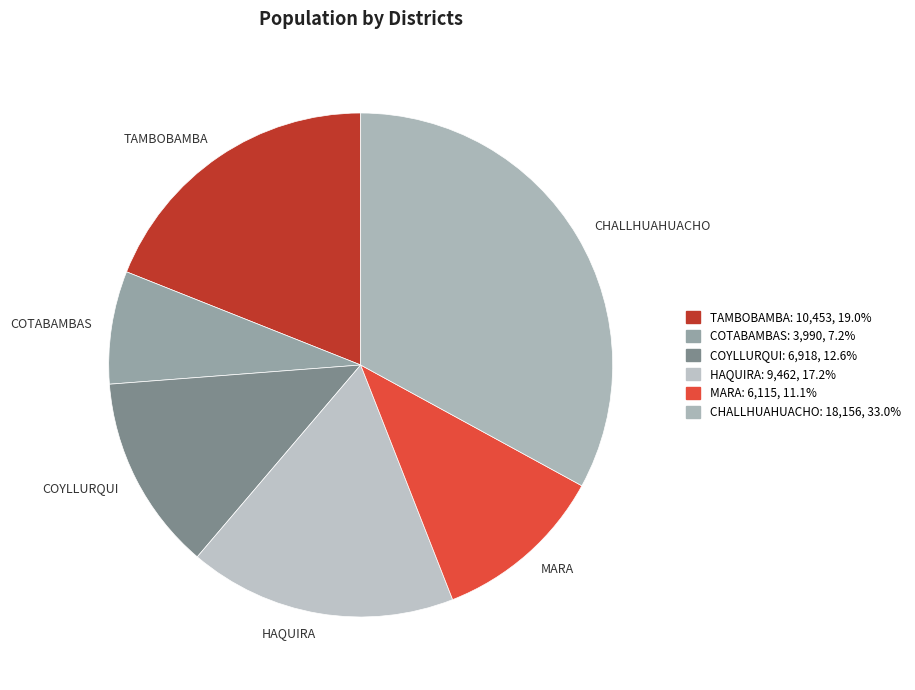

Which has a higher value, TAMBOBAMBA or COTABAMBAS?

TAMBOBAMBA